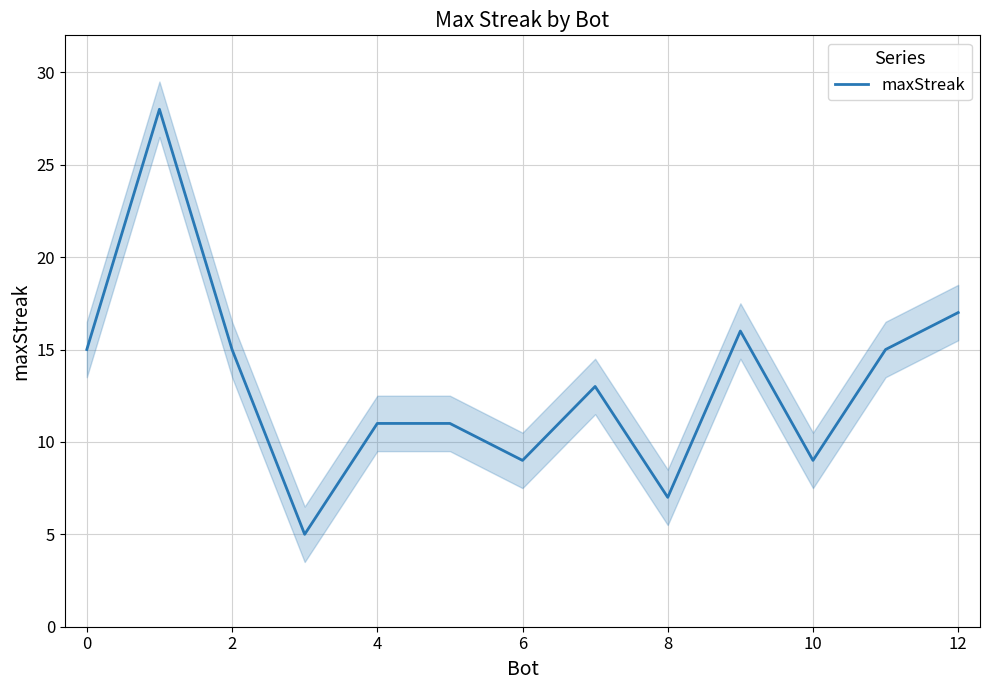

At which label is the value closest to 16?

9